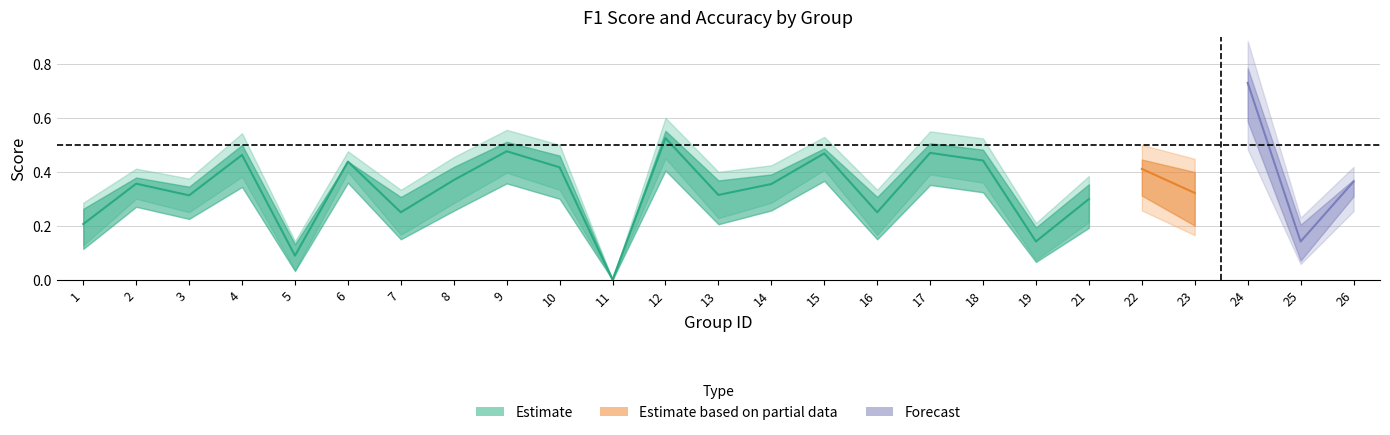

True or false: f1 and accuracy cross at least once.

False